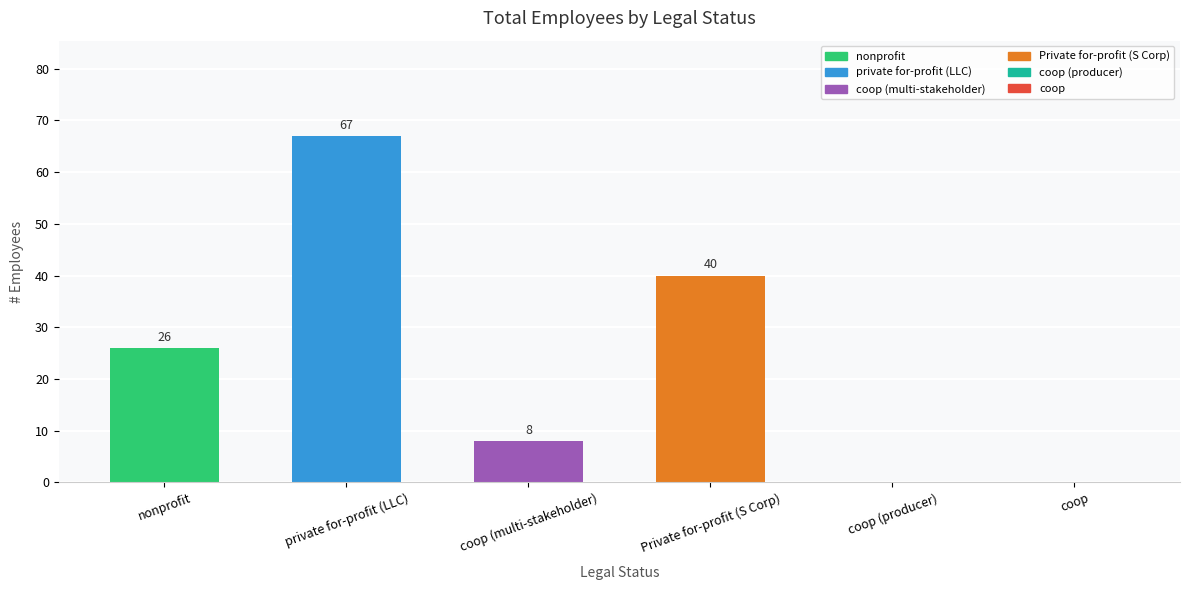

Which has a higher value, Private for-profit (S Corp) or coop?

Private for-profit (S Corp)